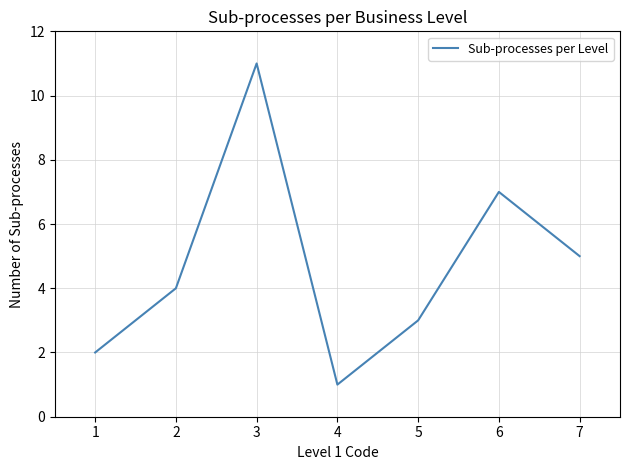

What is the maximum value shown in the chart?

11